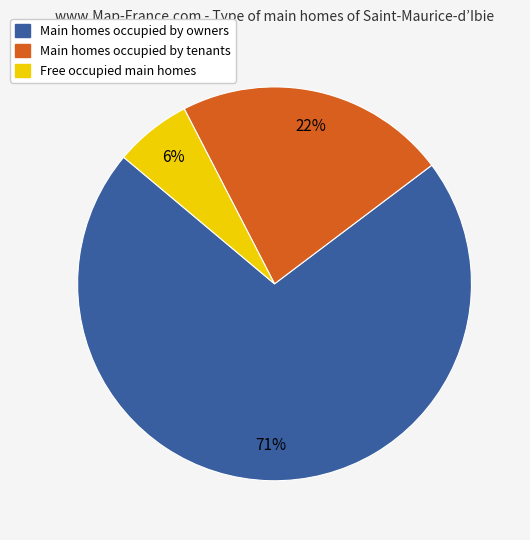

Rank the categories by value from highest to lowest.

Main homes occupied by owners, Main homes occupied by tenants, Free occupied main homes